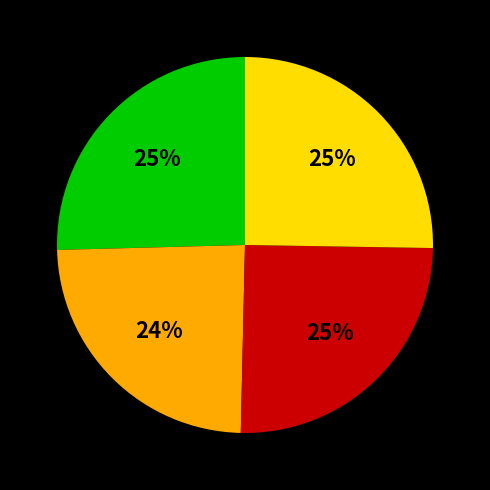

Is there any slice that represents more than half of the pie?

No